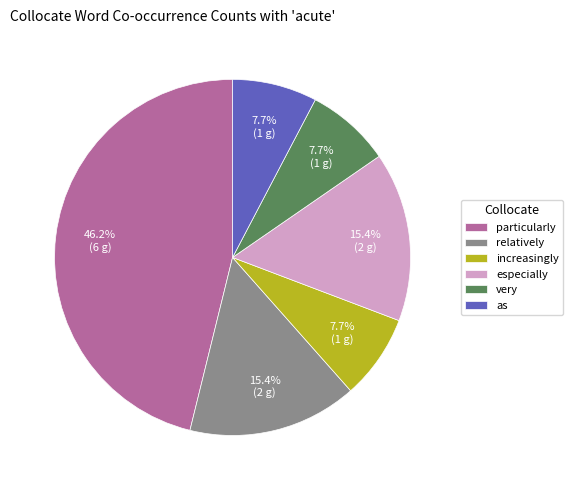

What percentage is NOT represented by as?

92.3%